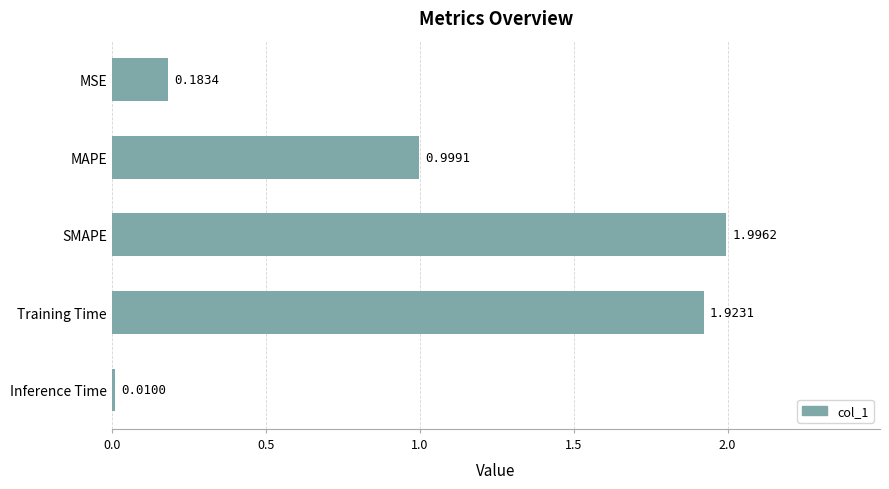

At which label is the value closest to 1?

MAPE